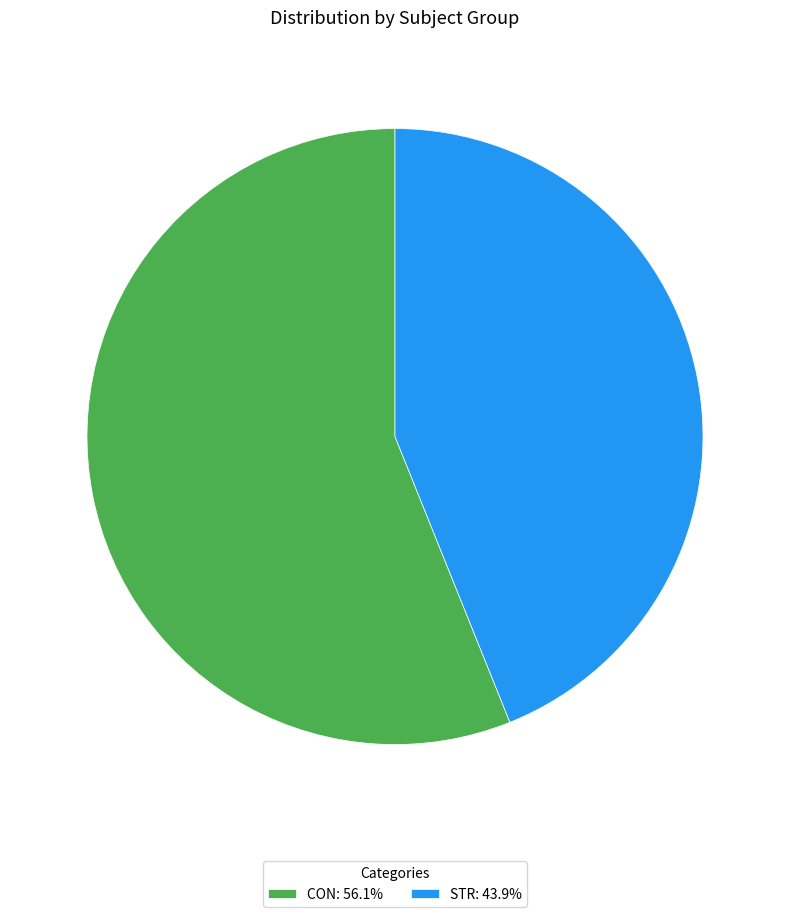

Does STR: 43.9% account for over 50% of the chart?

No